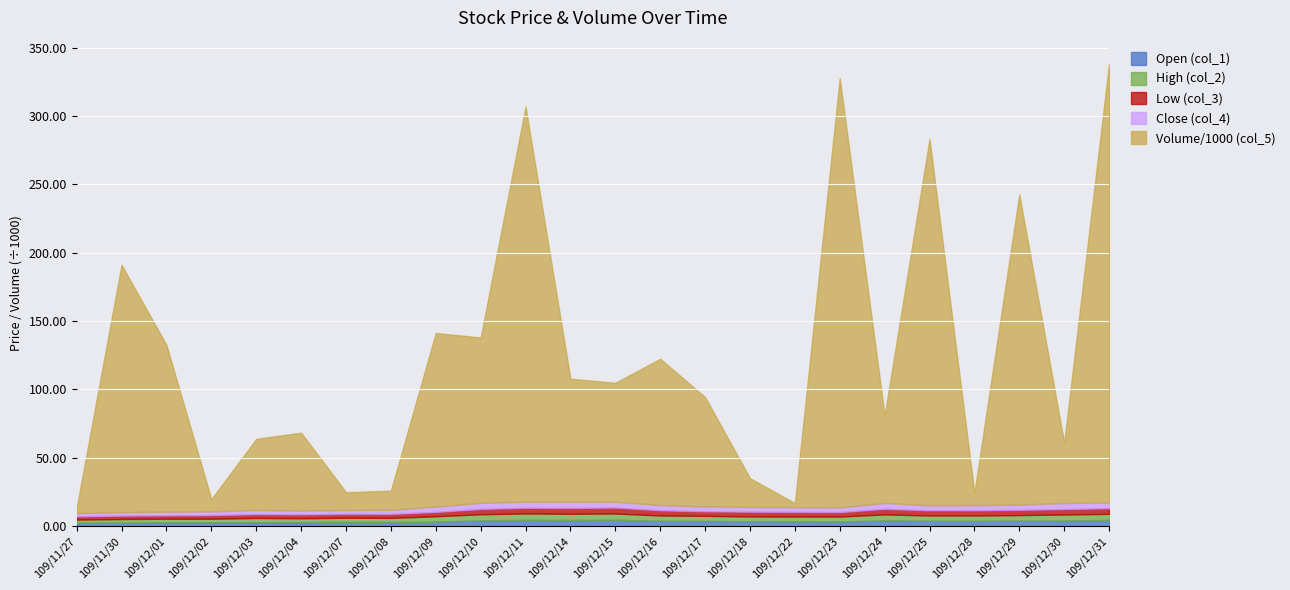

What is the difference between the highest and lowest values at 109/12/24?

59.9